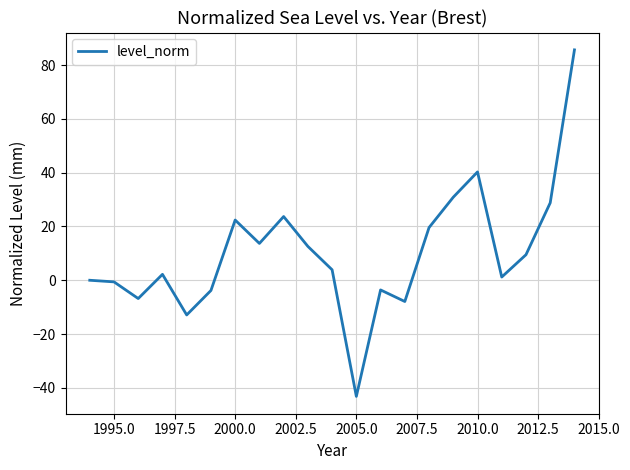

What is the maximum value shown in the chart?

85.7